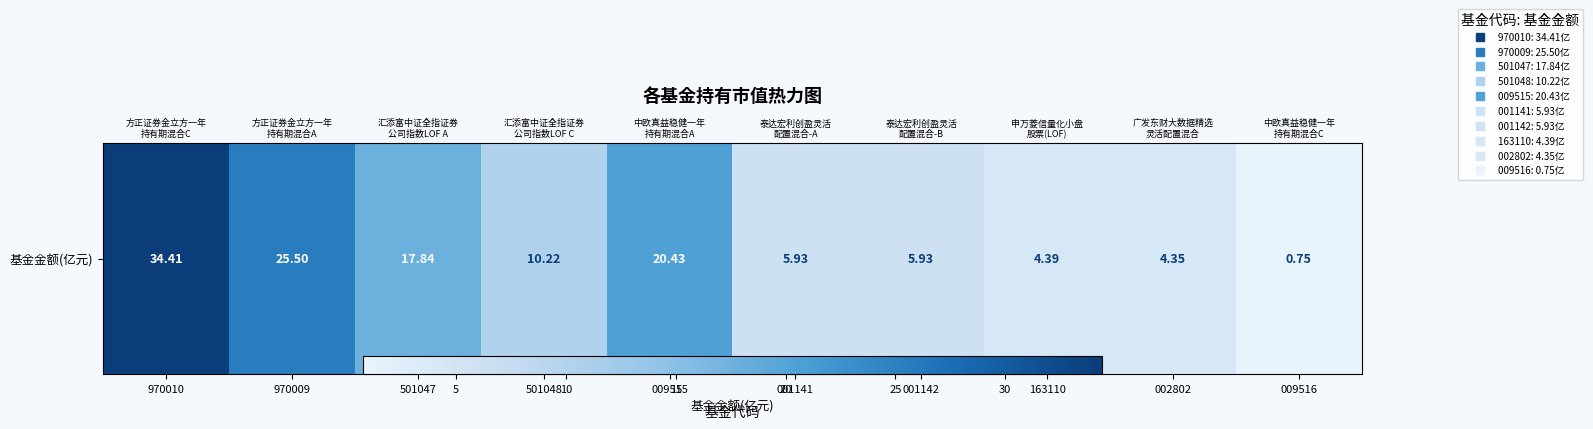

Rank the categories by value from lowest to highest.

009516, 002802, 163110, 001141, 001142, 501048, 501047, 009515, 970009, 970010